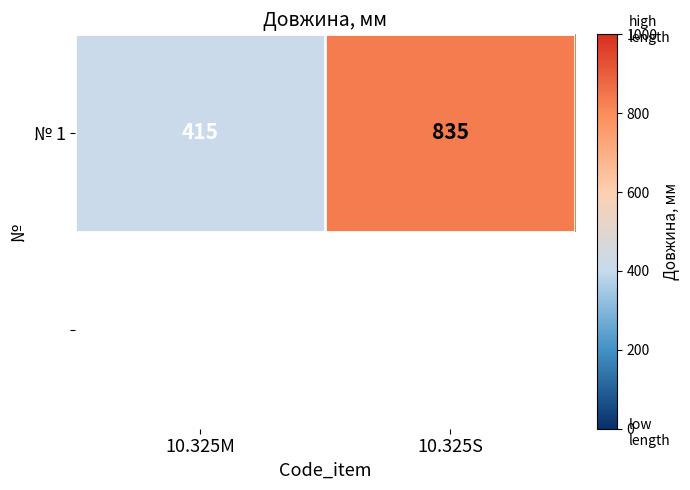

What is the average value?

625